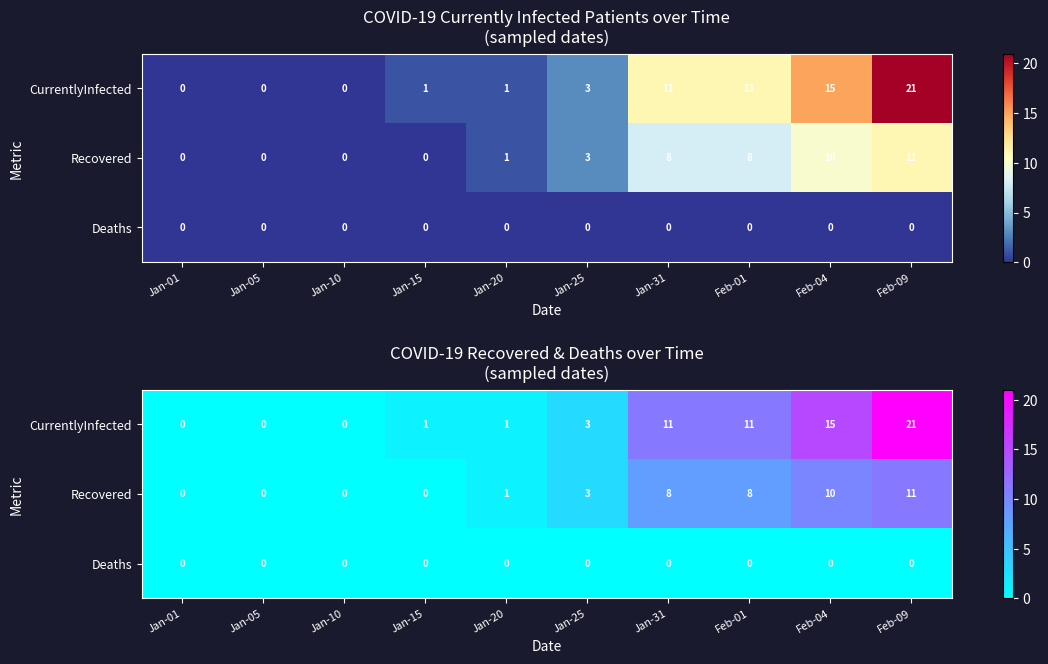

List the series in order of their overall mean, lowest first.

Deaths, Recovered, CurrentlyInfected